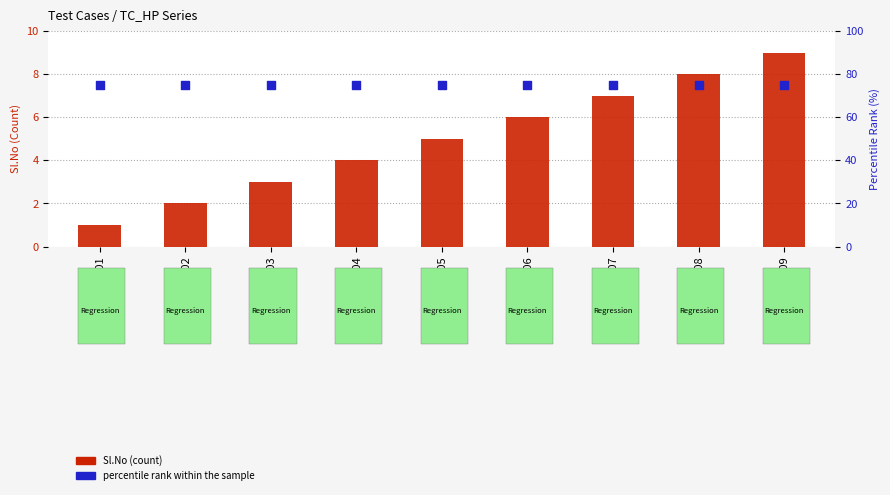

What is the total value across all series at TC_HP_002?

77